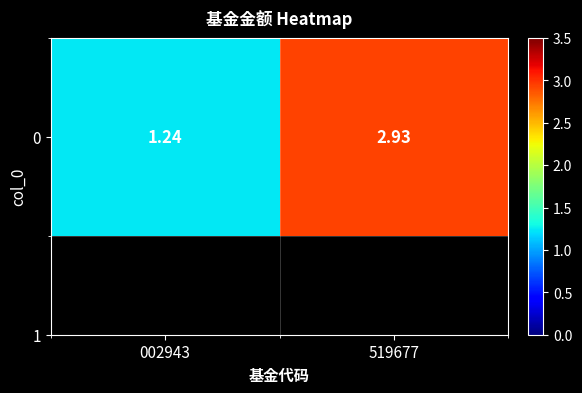

Approximately how many times larger is the value at 002943 compared to 519677?

0.4